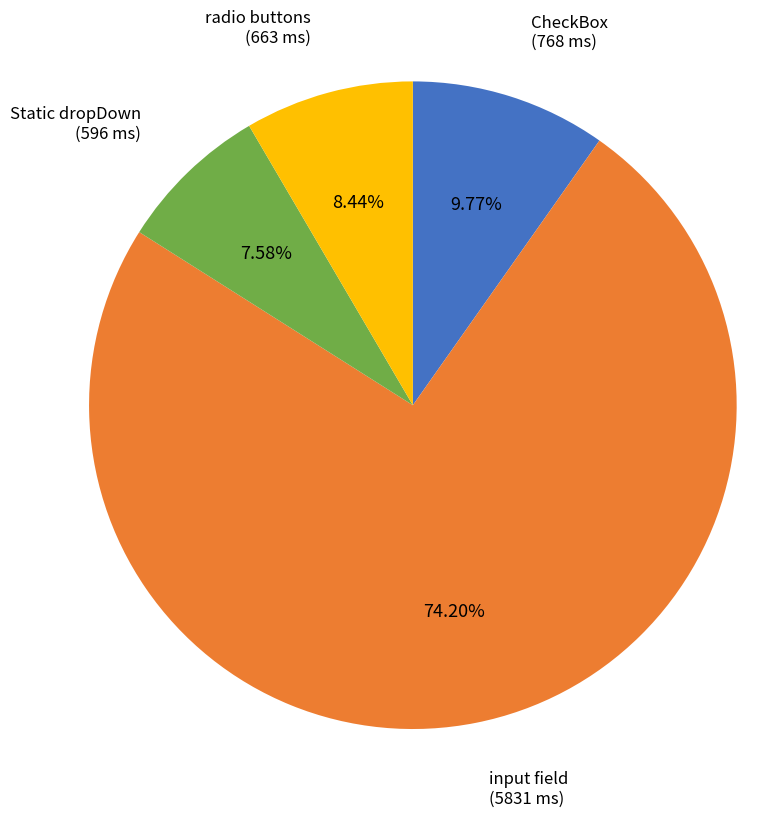

To the nearest percent, what is the difference between the largest and smallest slice percentages?

67%